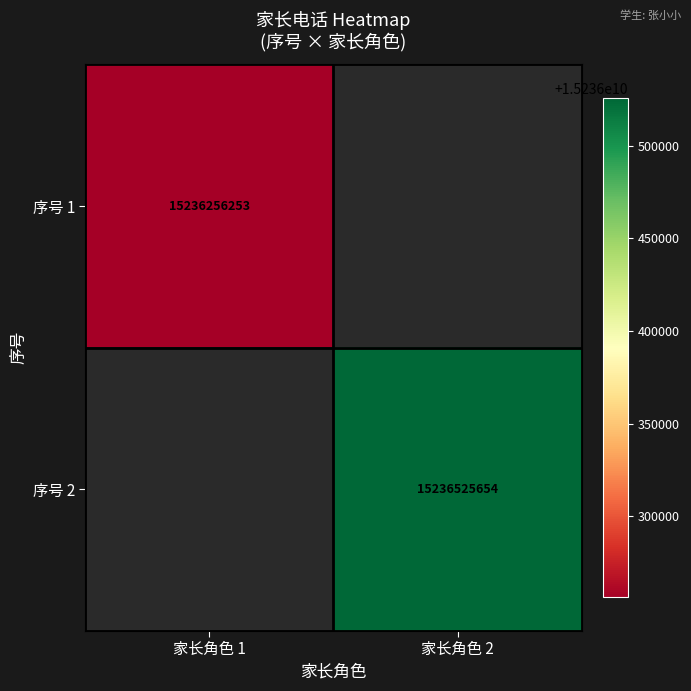

The value of 序号 2 at 家长角色 2 is 15236525654. True or false?

True